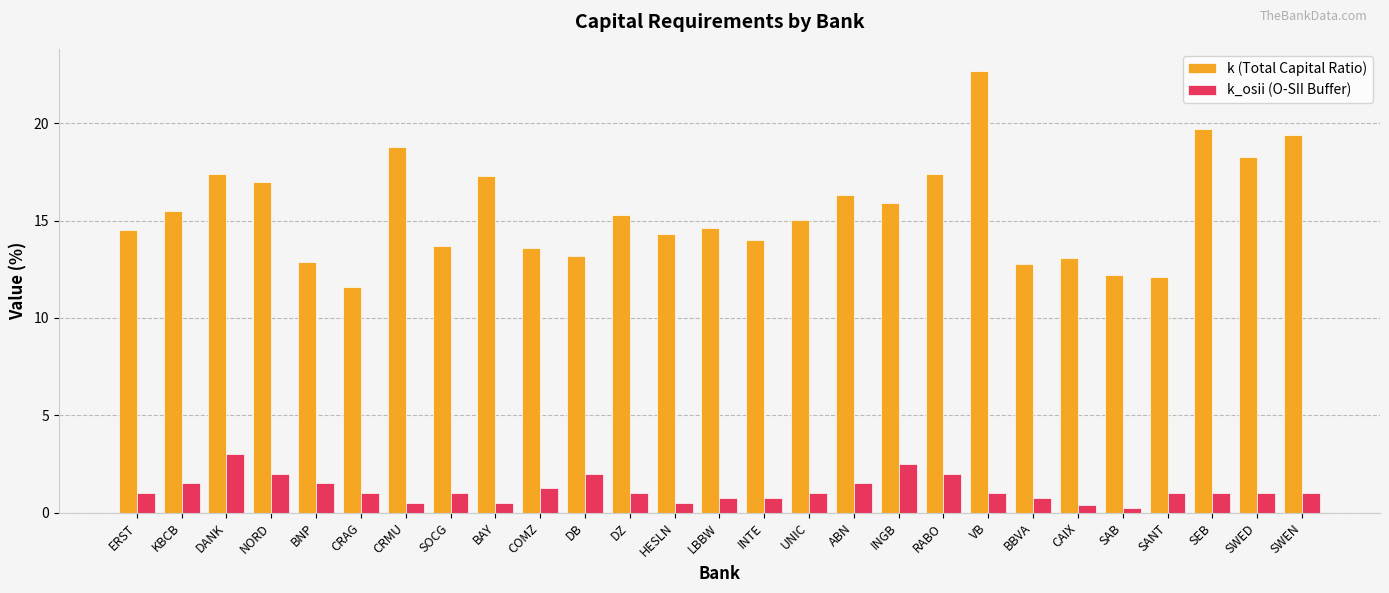

How many values in the k (Total Capital Ratio) series are below 15?

13